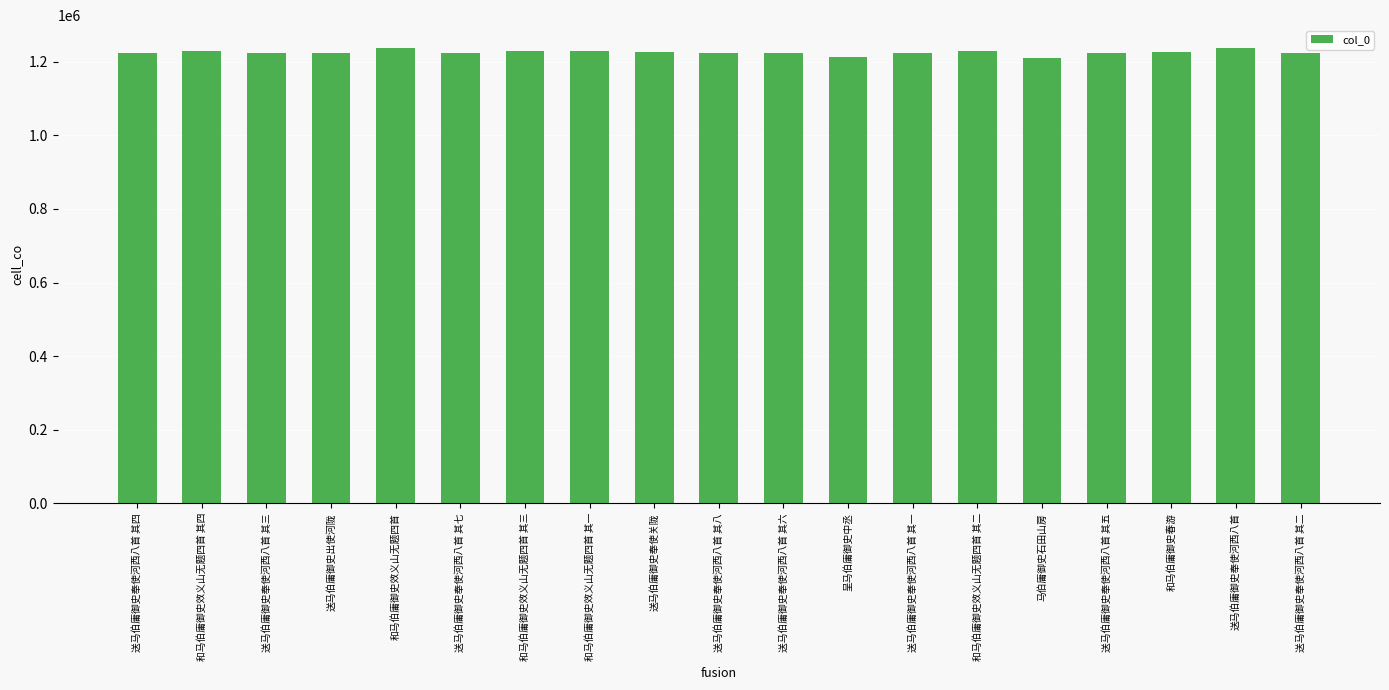

True or false: the data shows 1654363 at 送马伯庸御史奉使河西八首 其六.

False